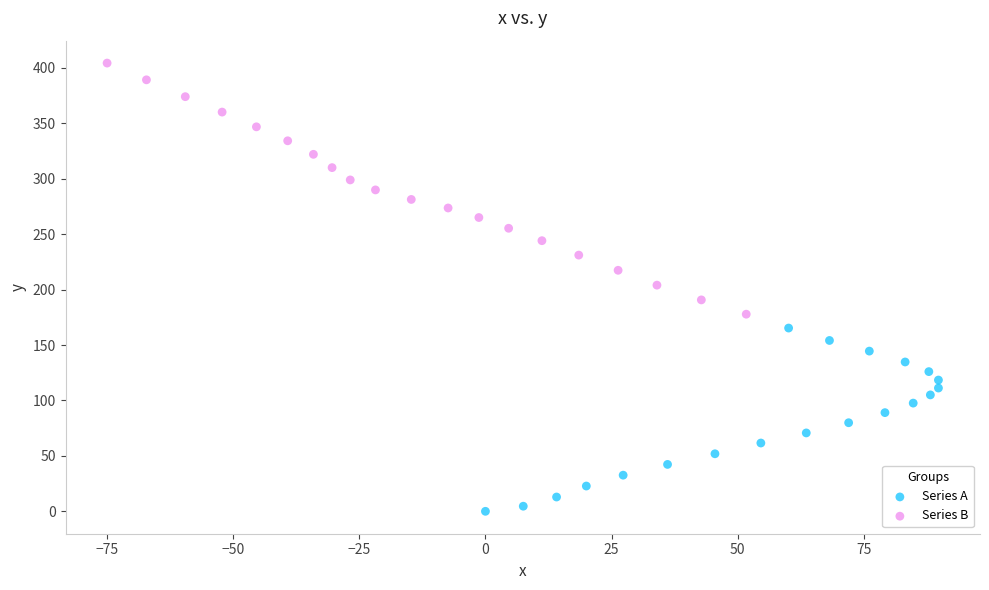

Which series contains the highest Y value?

Series B